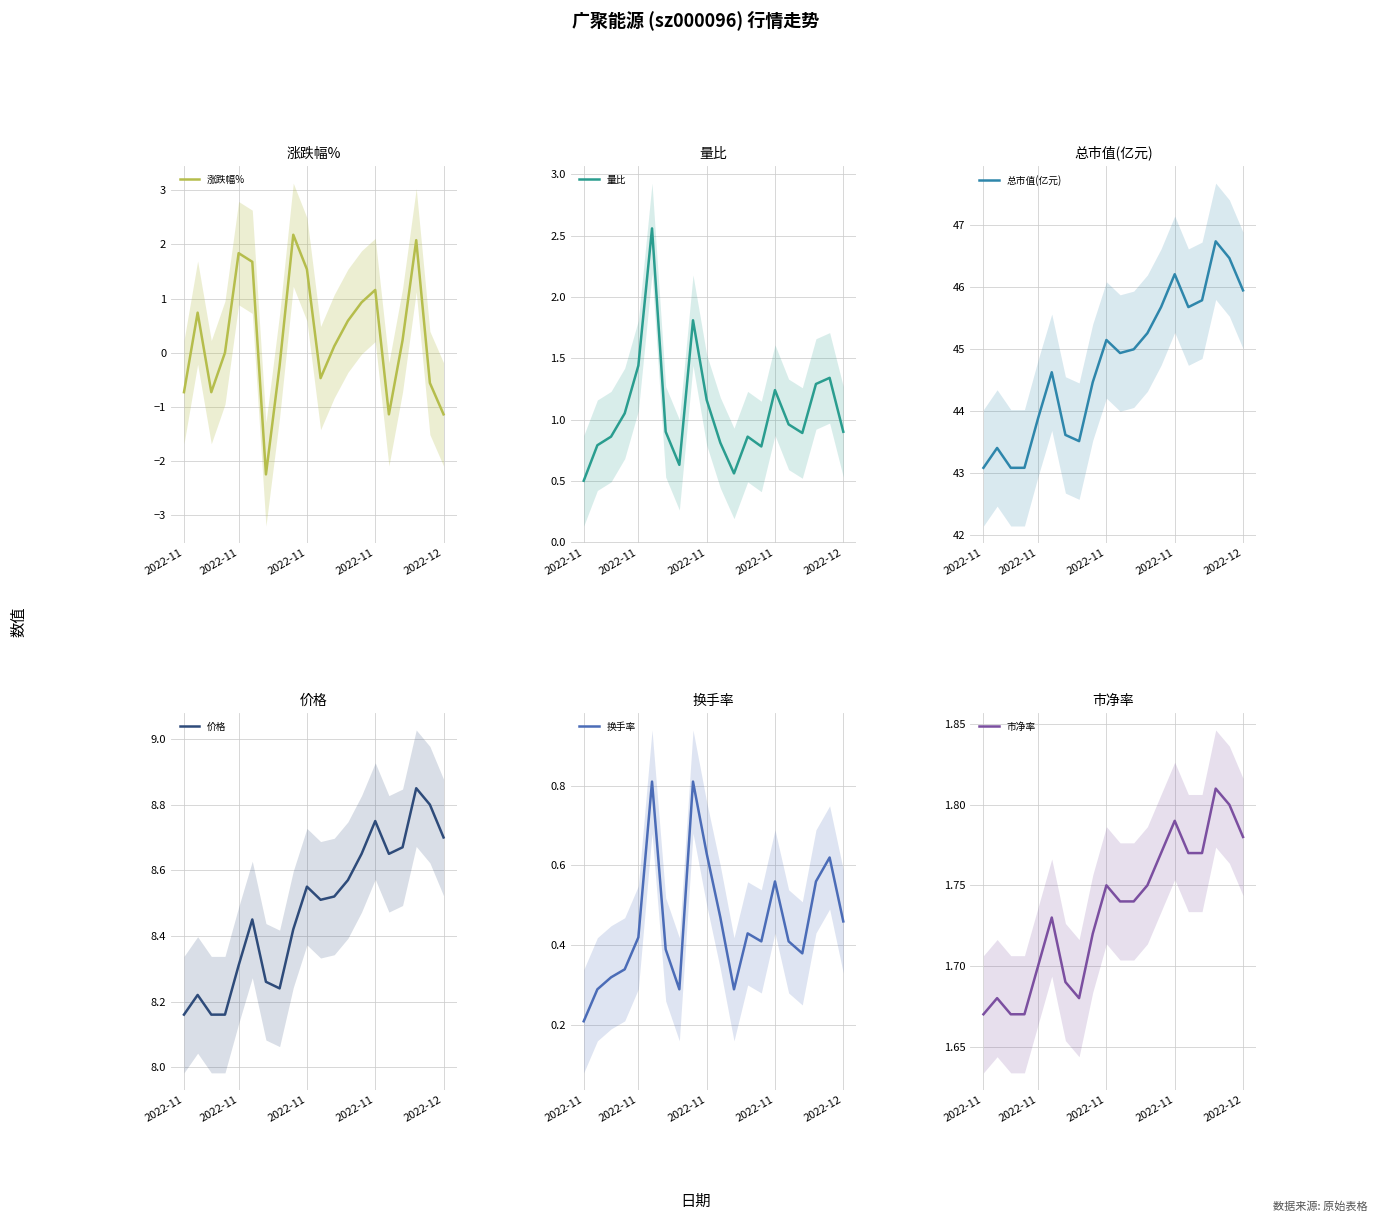

Is it true that 换手率 equals 0.6 at 2022-11?

True